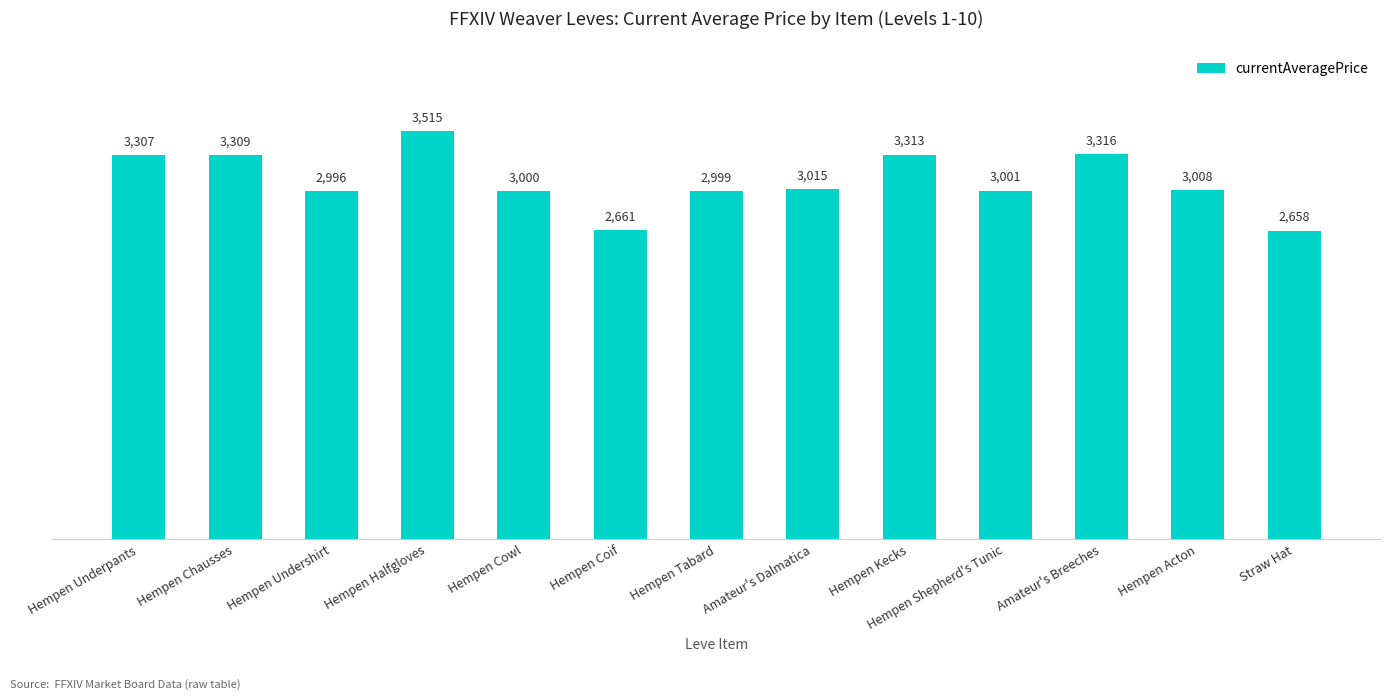

Rank the categories by value from lowest to highest.

Straw Hat, Hempen Coif, Hempen Undershirt, Hempen Tabard, Hempen Cowl, Hempen Shepherd's Tunic, Hempen Acton, Amateur's Dalmatica, Hempen Underpants, Hempen Chausses, Hempen Kecks, Amateur's Breeches, Hempen Halfgloves